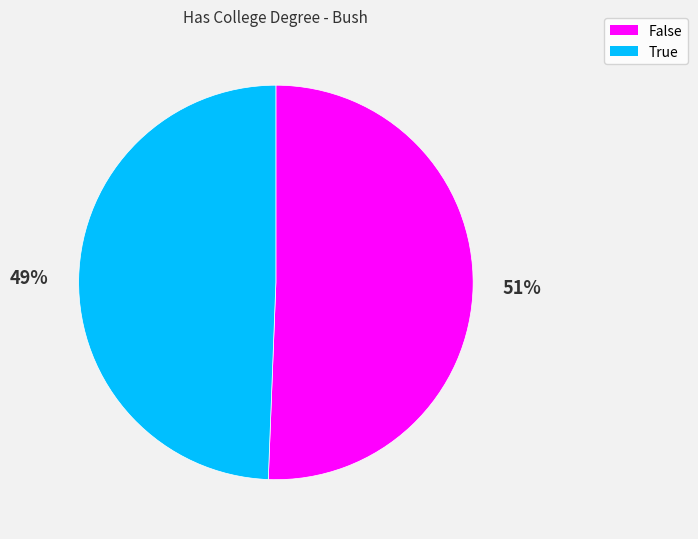

Does False represent more than half of the total?

Yes